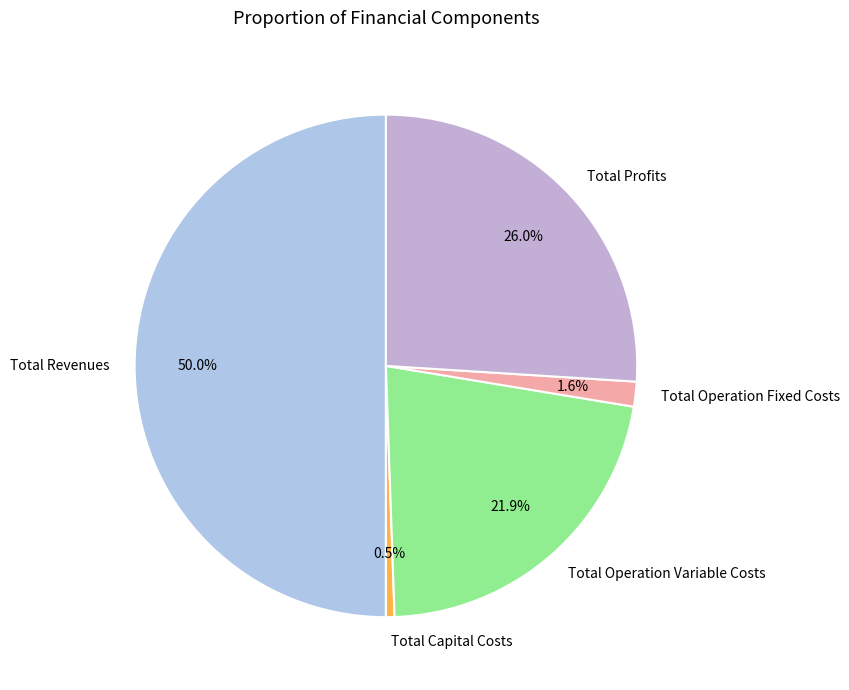

How many segments does this pie chart have?

5